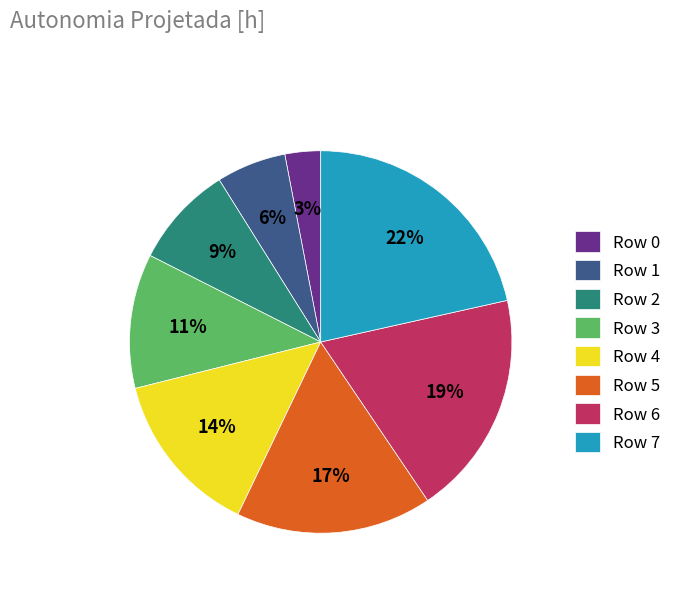

Do Row 2 and Row 1 together represent more than half of the pie?

No